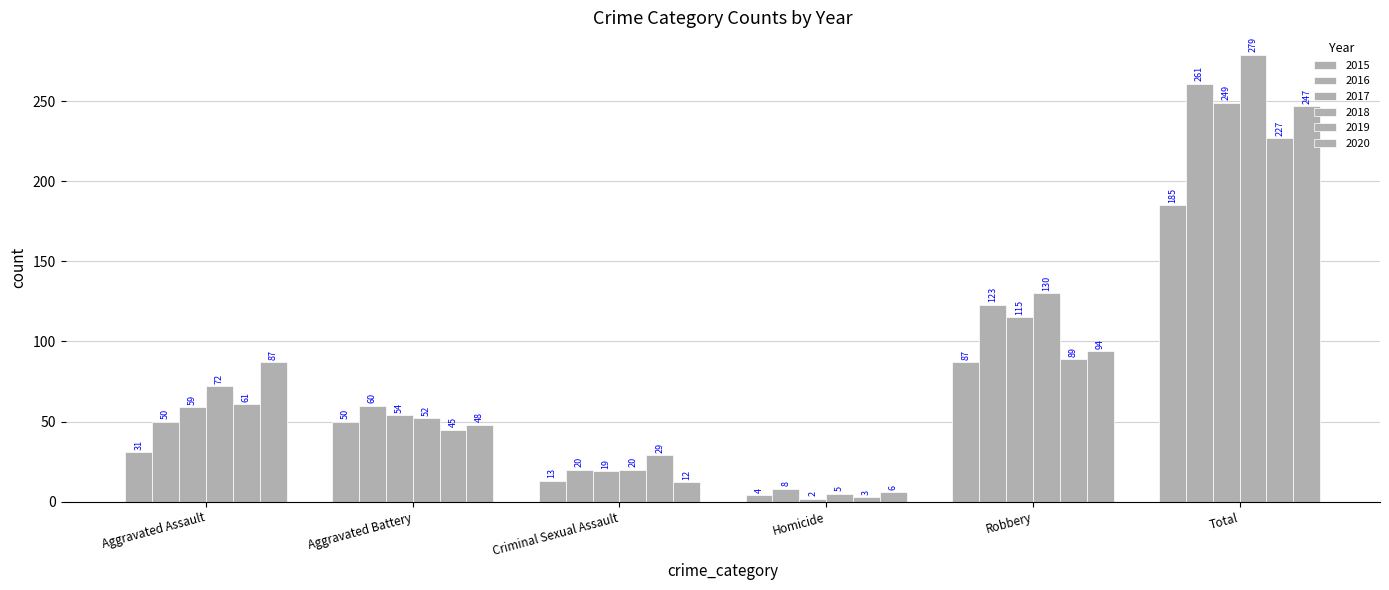

Reading right to left, transcribe all the data shown in this chart.

2015: 185	87	4	13	50	31
2016: 261	123	8	20	60	50
2017: 249	115	2	19	54	59
2018: 279	130	5	20	52	72
2019: 227	89	3	29	45	61
2020: 247	94	6	12	48	87